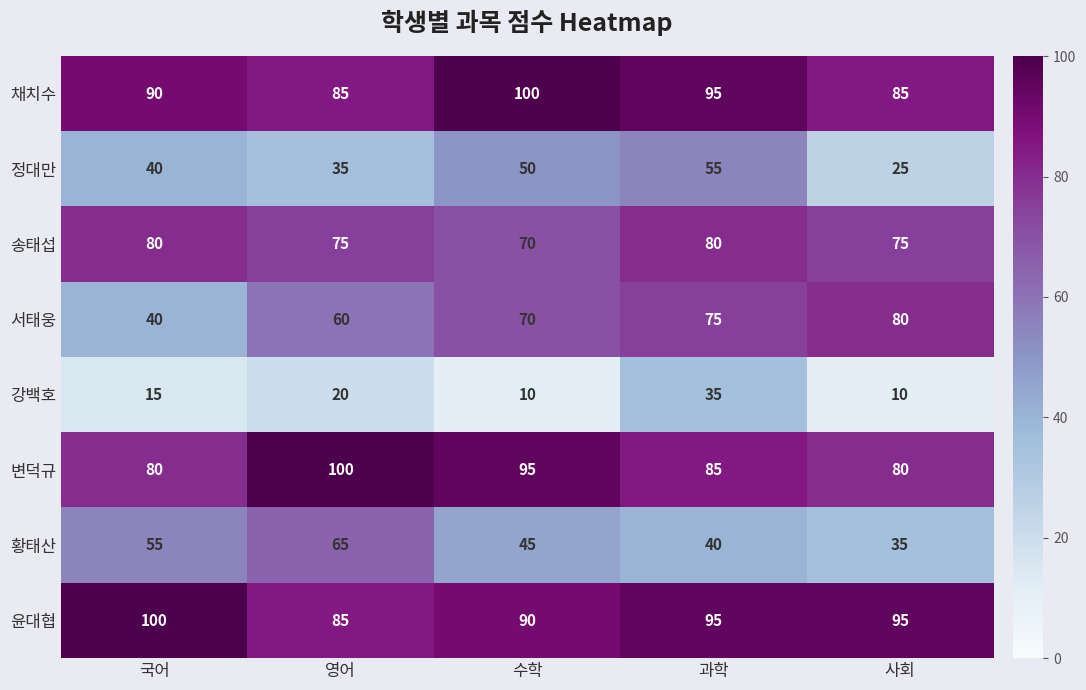

How many distinct data groups are displayed?

8